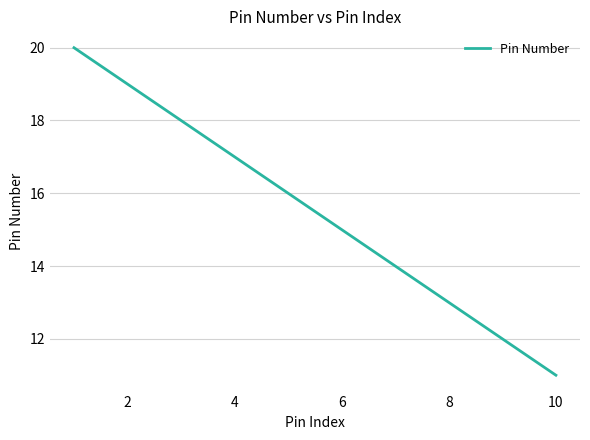

How many categories are shown in the chart?

10